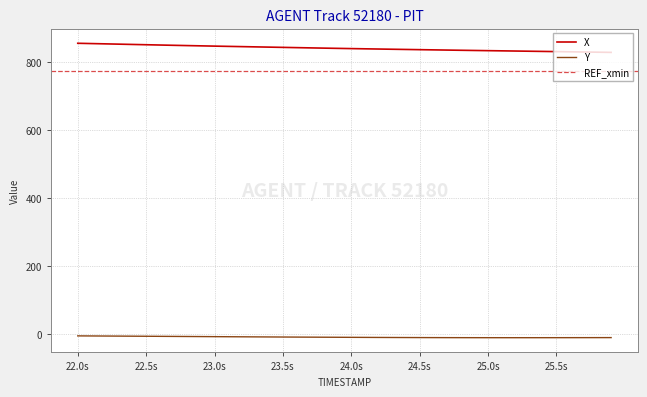

How many lines are shown in the chart?

2